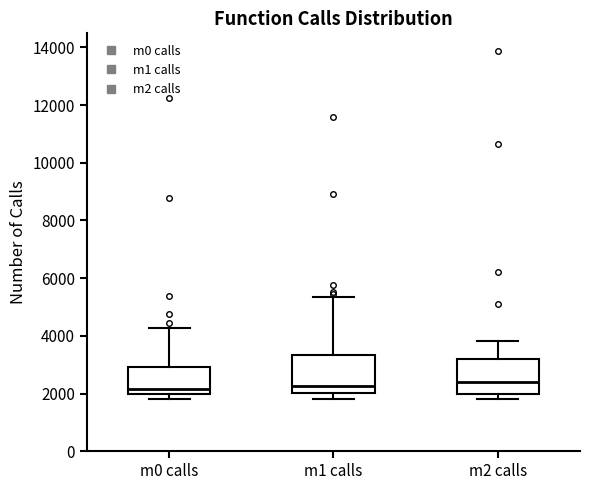

Where does the median line of the box for m1 calls sit on the y-axis? The values are not printed on the chart, so give them approximately, as read against the axis.

2200